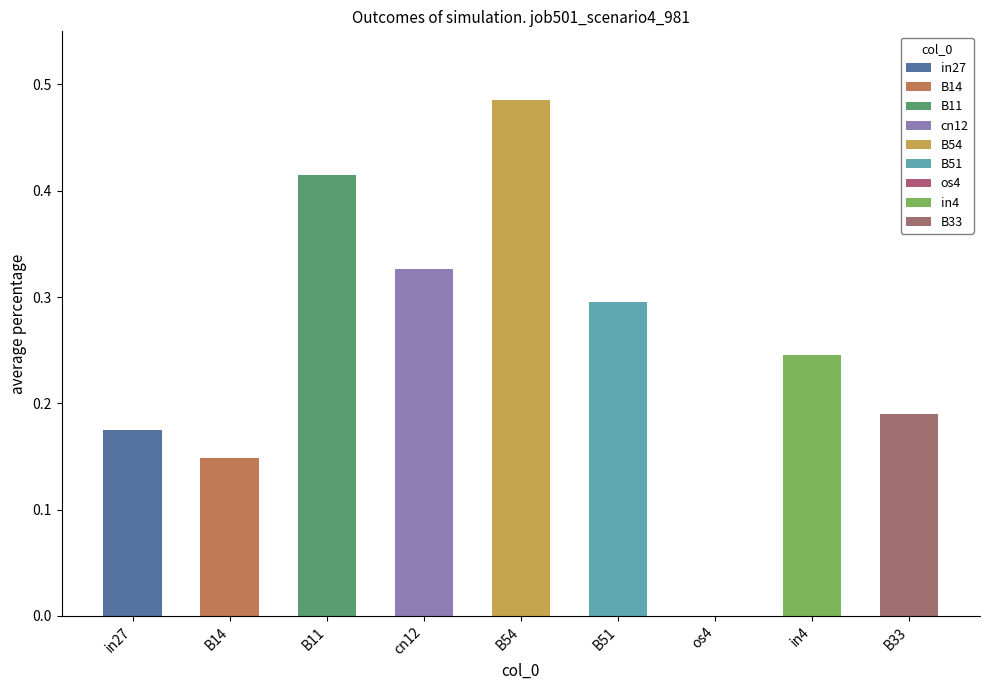

The chart shows a value of 0.1 at B54. True or false?

False